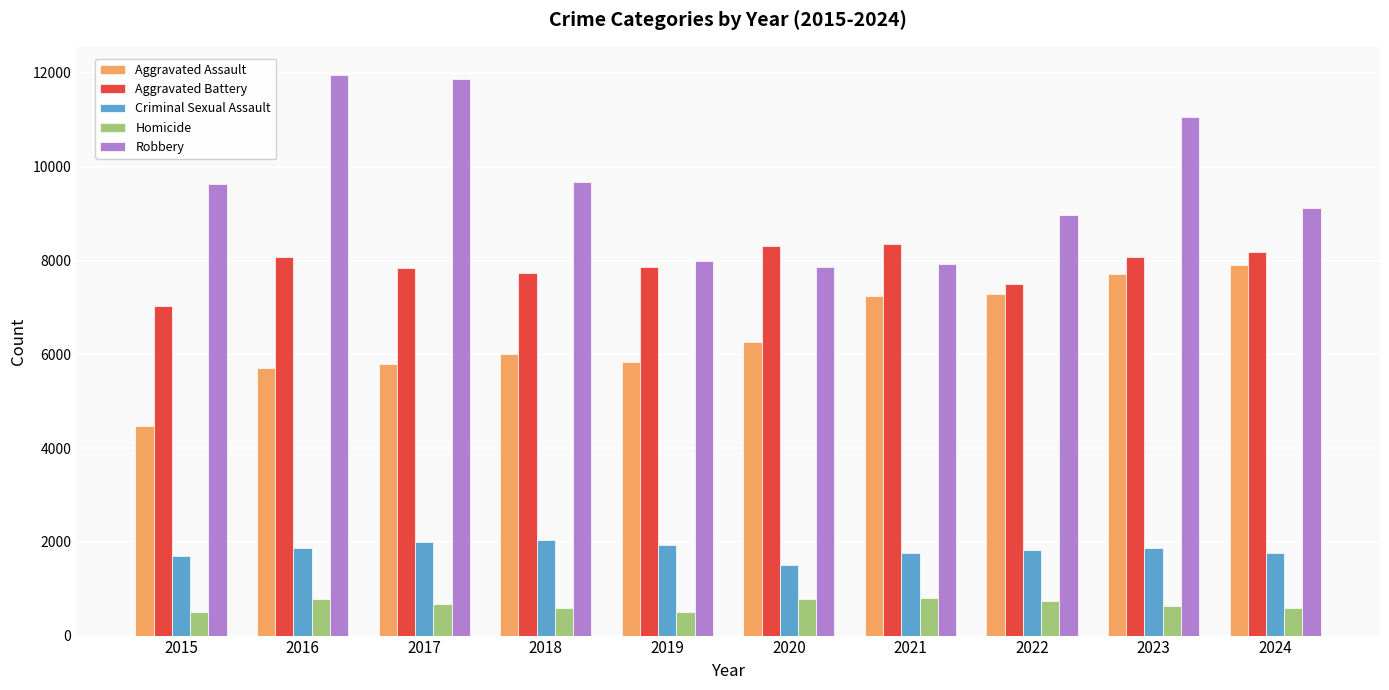

Does the chart contain stacked bars?

No